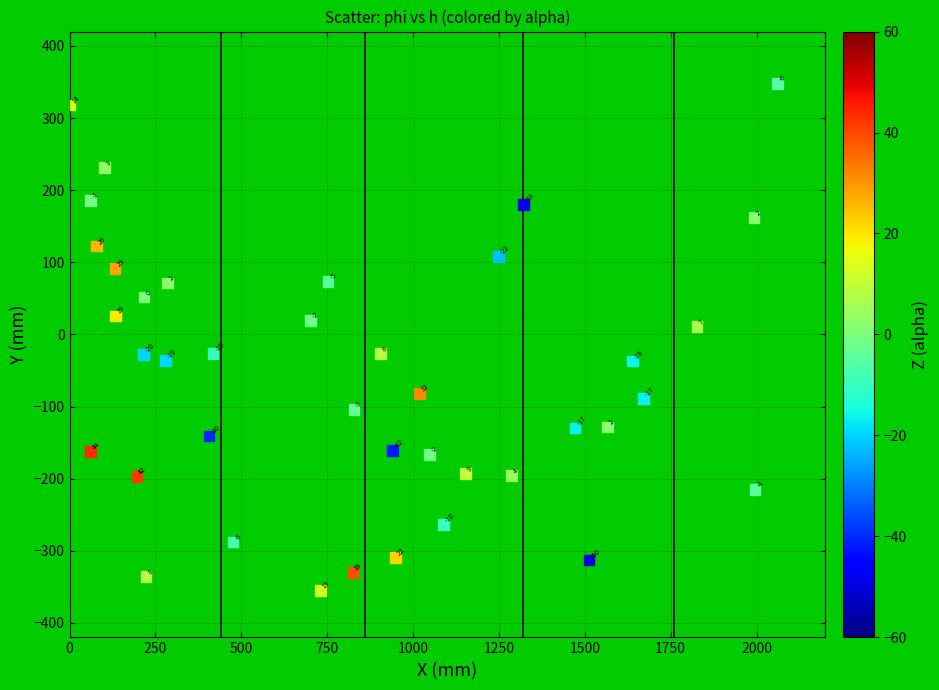

What is the range of Y values (max minus min)?

703.2